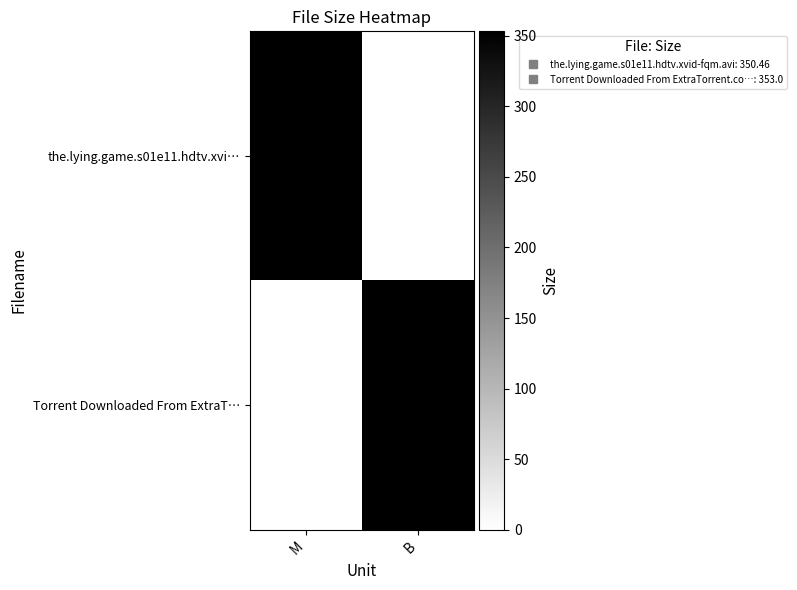

List the series in order of their overall mean, highest first.

Torrent Downloaded From ExtraT…, the.lying.game.s01e11.hdtv.xvi…